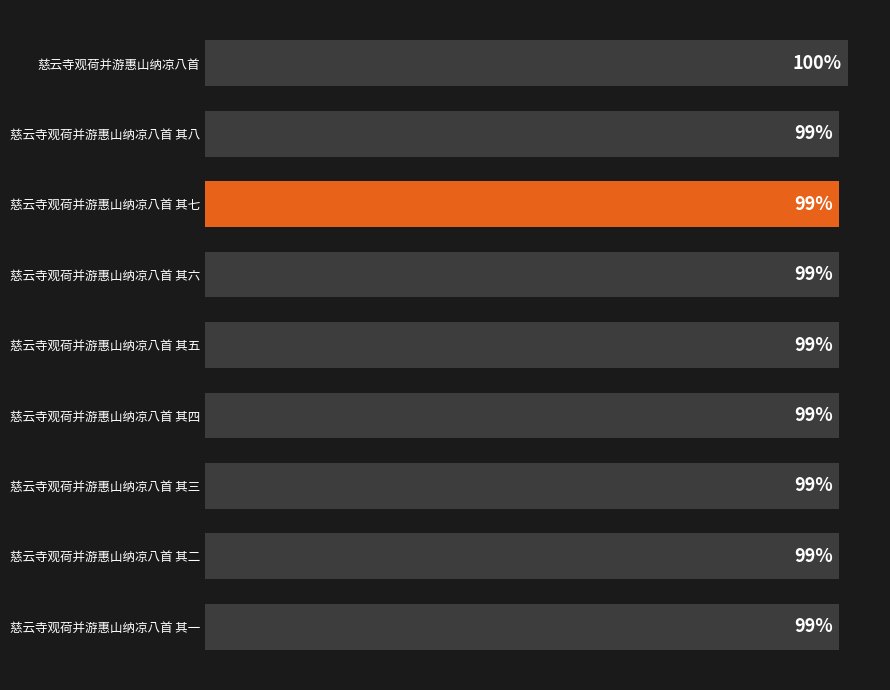

Are the bars grouped side by side (vs. stacked)?

No